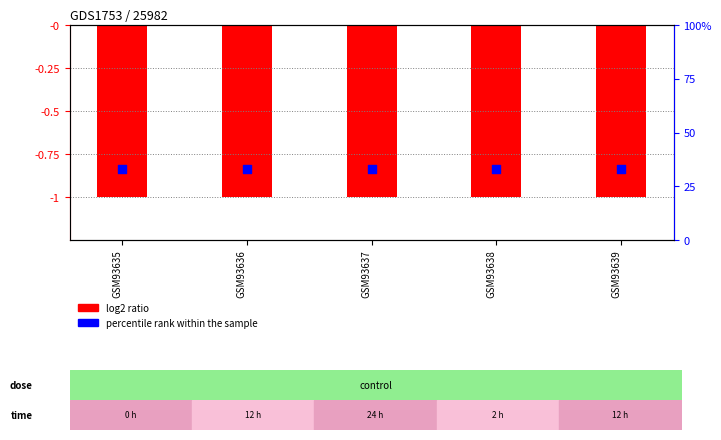

Which series has the largest total across all categories?

percentile rank within the sample